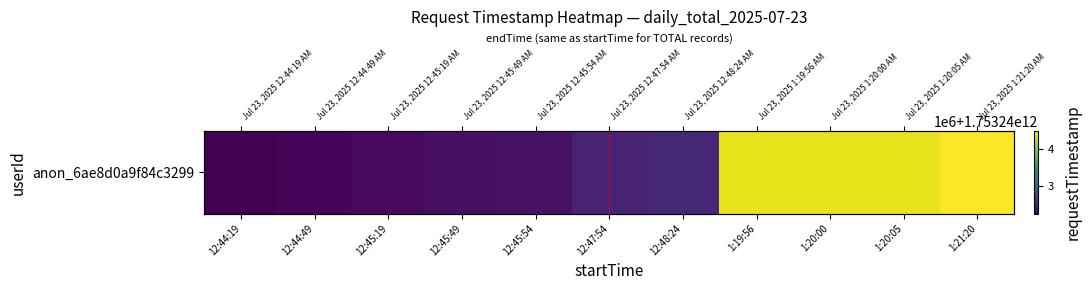

Which category has the highest value across all series?

1:21:20